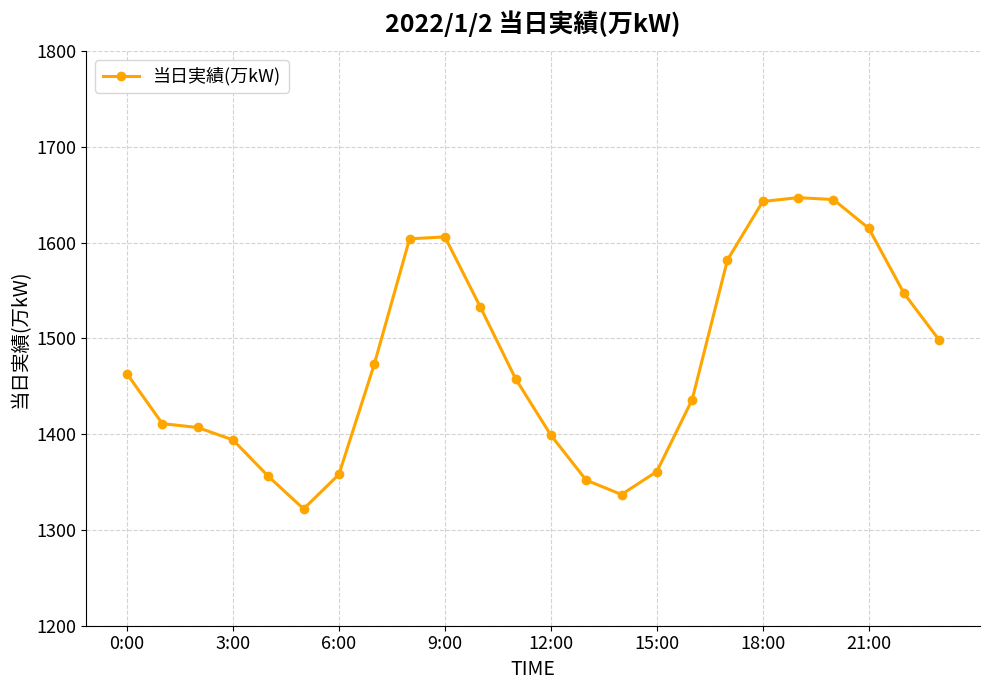

What is the average value?

1477